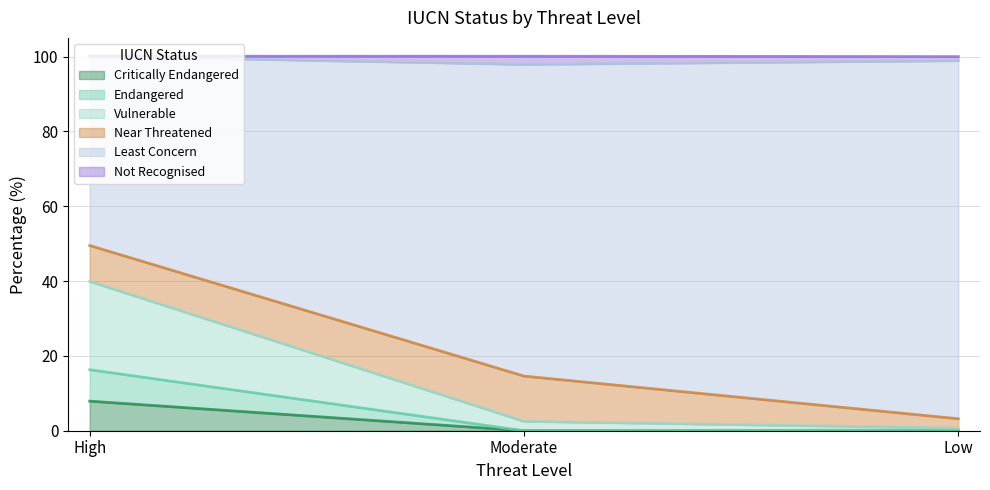

What are all the series names shown in the legend?

Critically Endangered, Endangered, Vulnerable, Near Threatened, Least Concern, Not Recognised